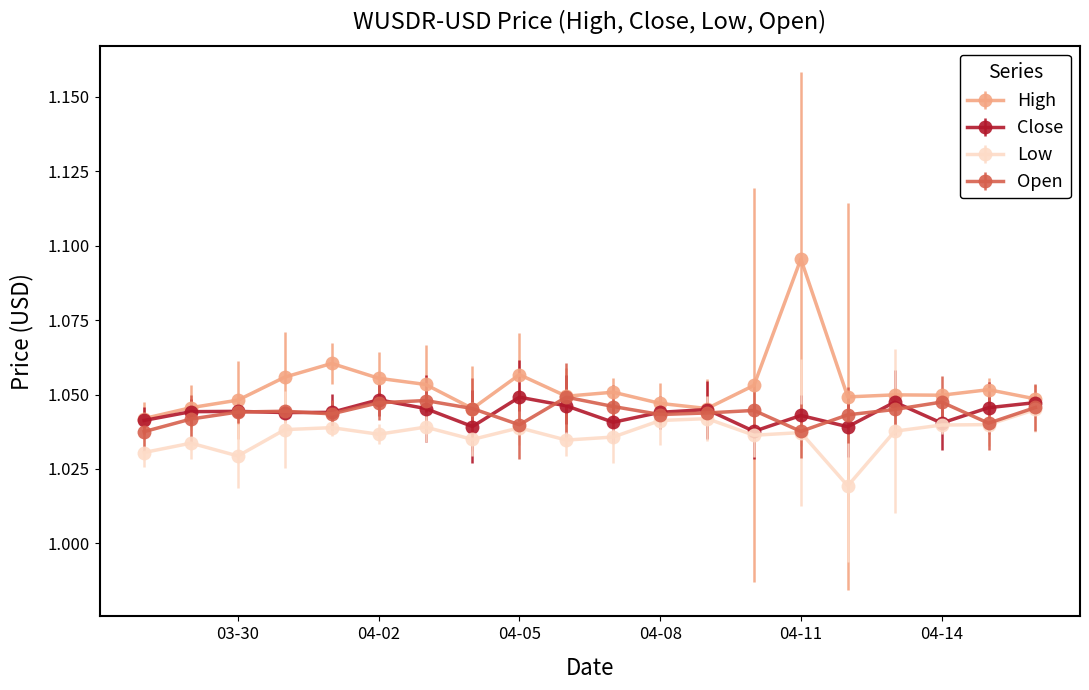

Which series has the largest total across all categories?

High